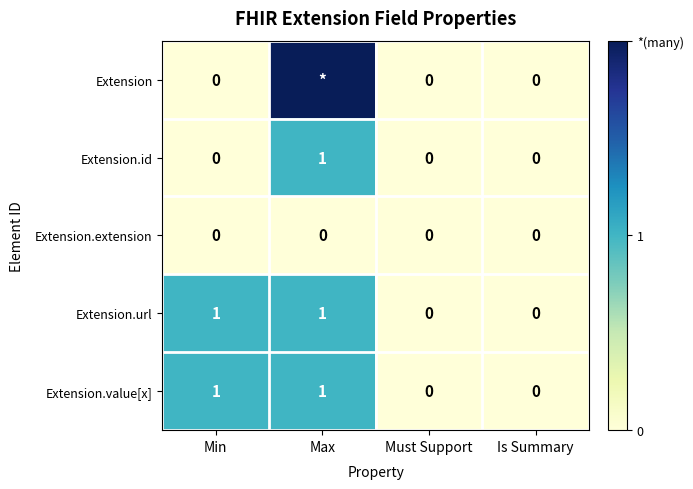

Is it true that Extension.url equals 1 at Min?

True